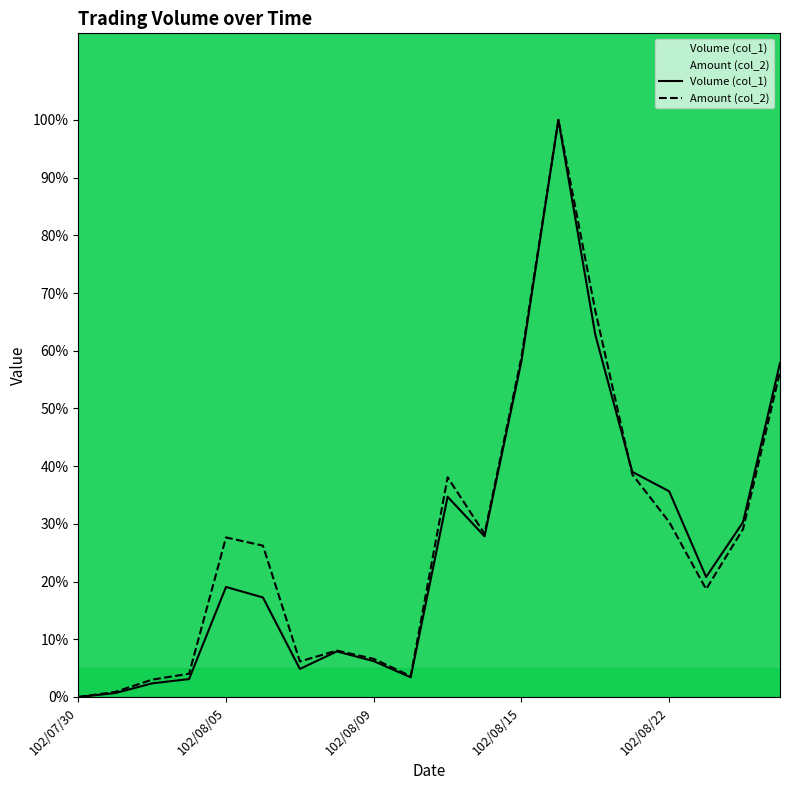

Which category has the lowest value in the Amount (col_2) series?

102/07/30